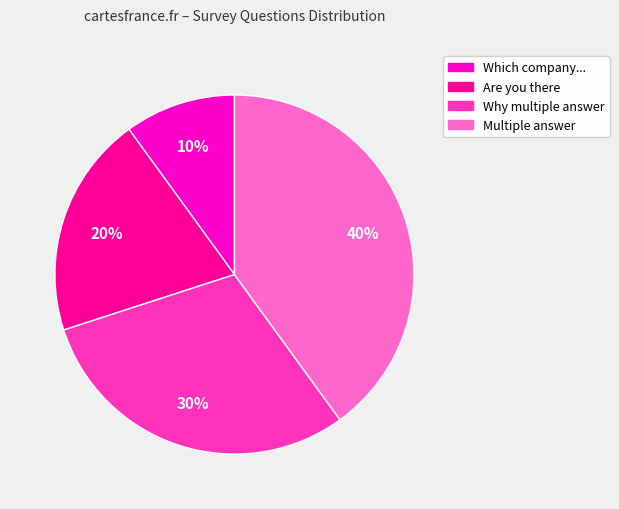

Does Multiple answer represent more than half of the total?

No